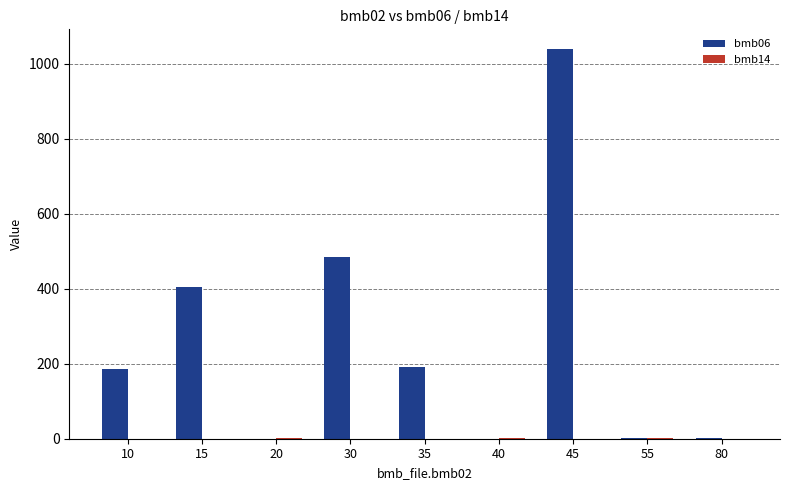

How many categories are shown in the chart?

9